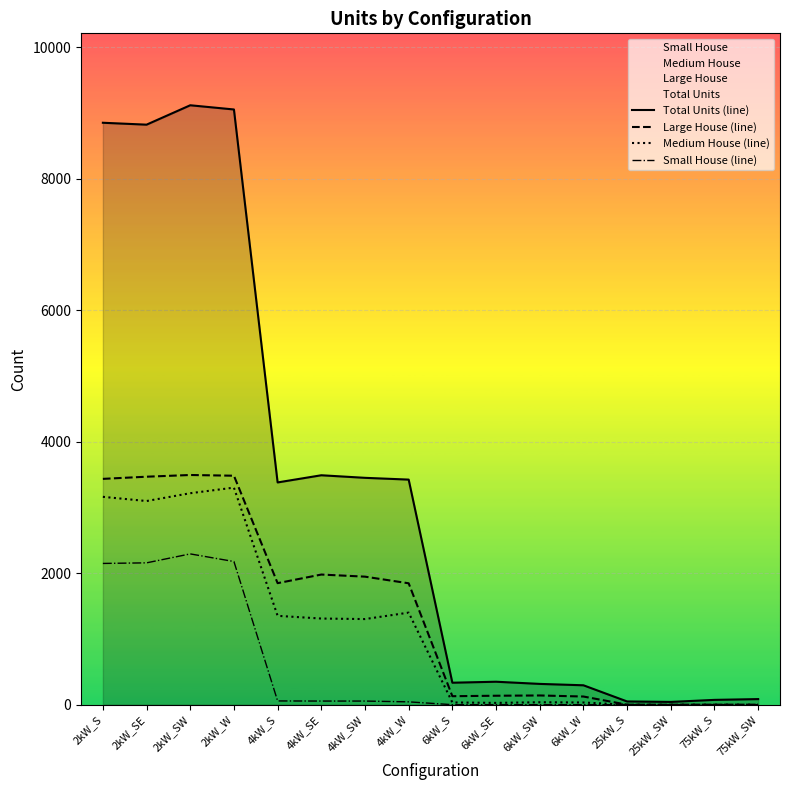

The value of Medium House (line) at 4kW_SW is 1302. True or false?

True